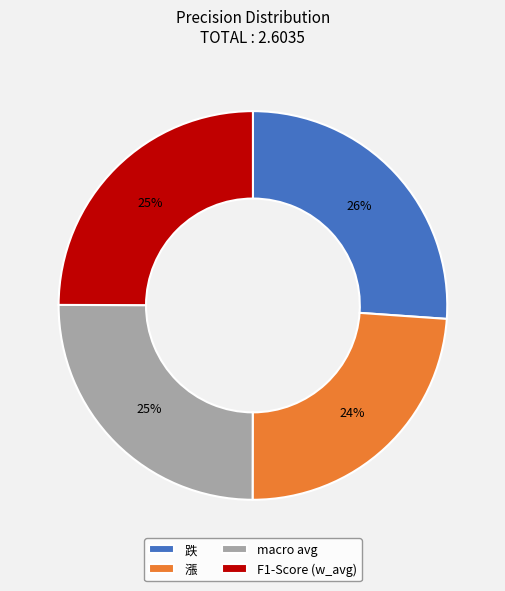

To the nearest percent, what is the average slice percentage?

25%